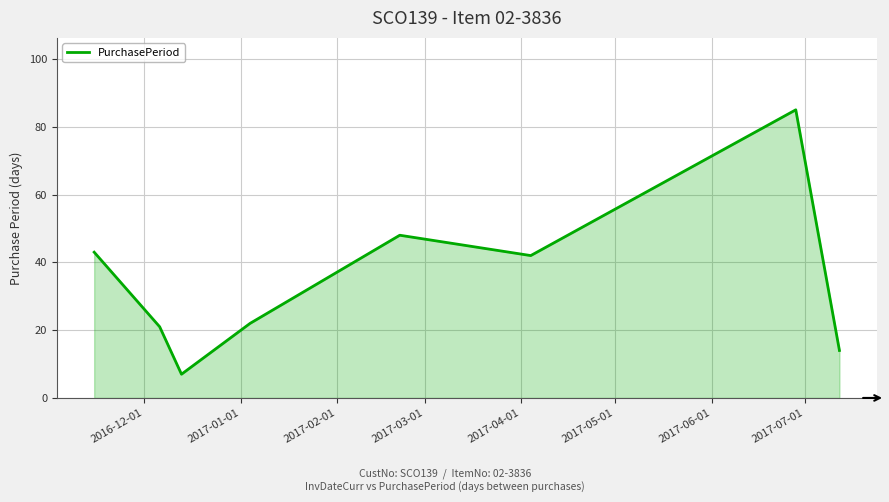

What is the greatest value displayed?

85